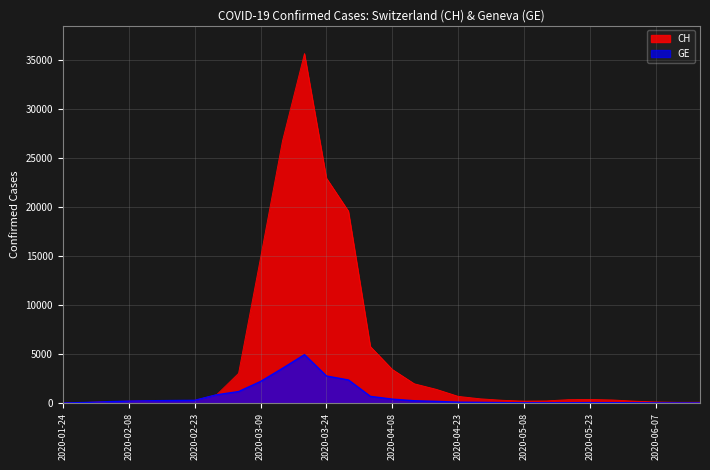

What are all the series names shown in the legend?

CH, GE